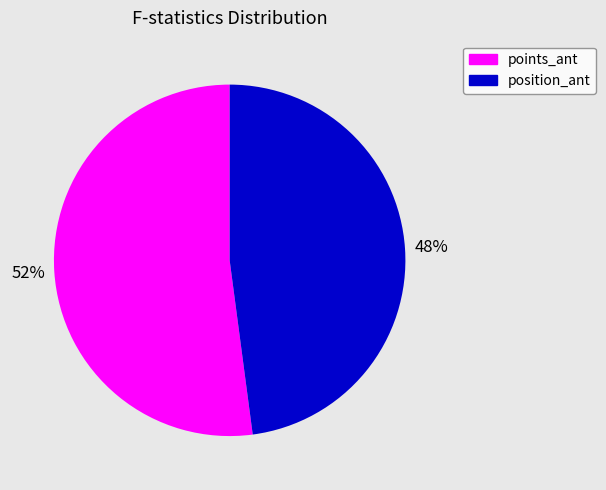

Is there a majority slice in this chart?

Yes